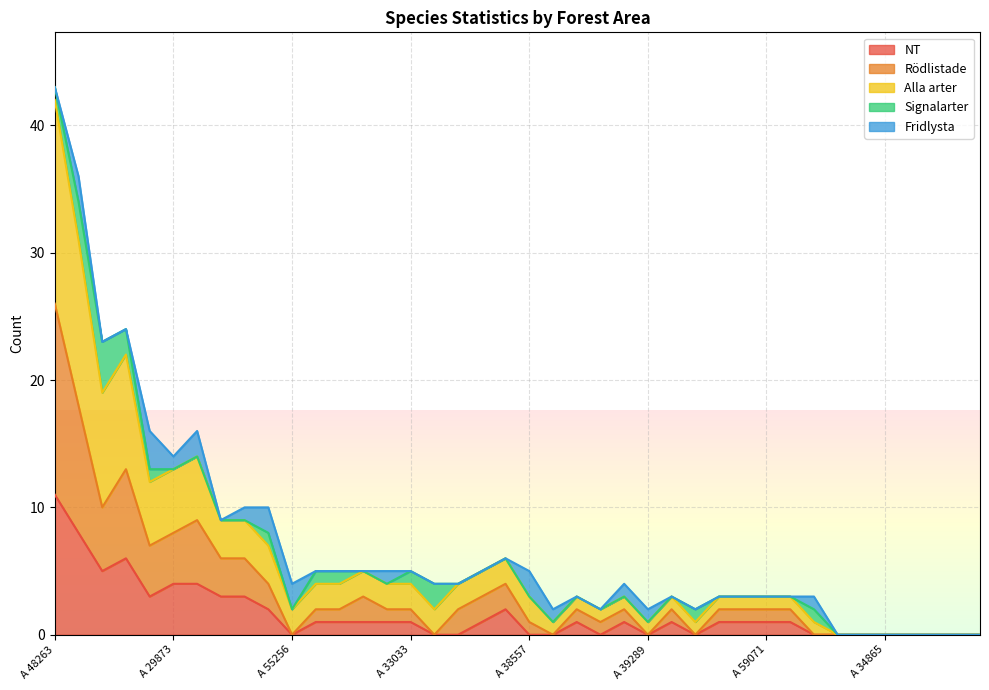

Which category has the lowest value in the NT series?

A 55256